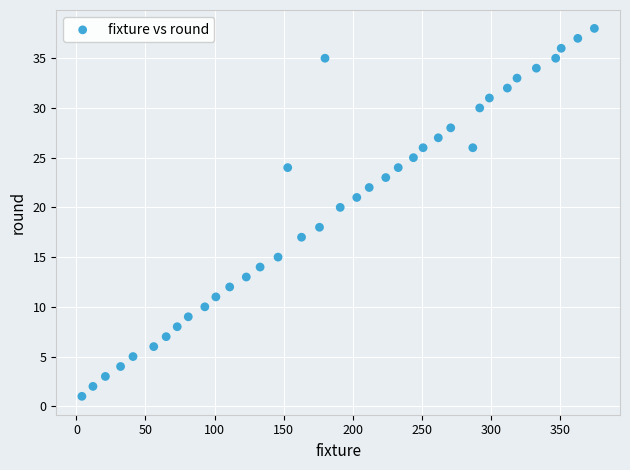

What is the range of Y values (max minus min)?

37